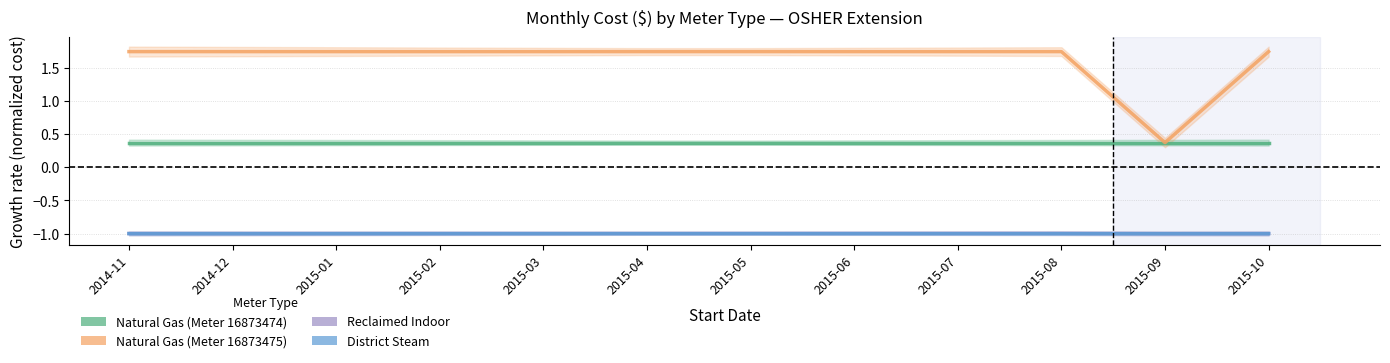

What is the sum of all District Steam values?

-12.0